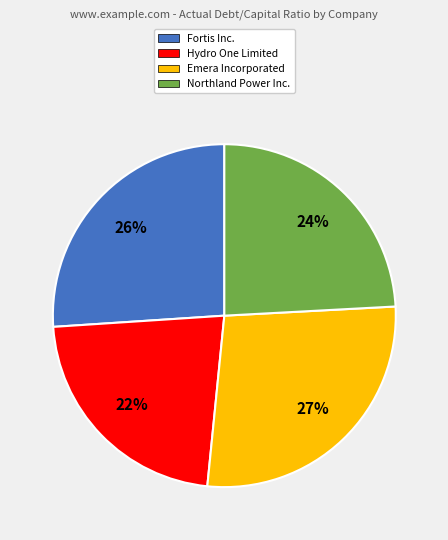

Which slice is the smallest?

Hydro One Limited